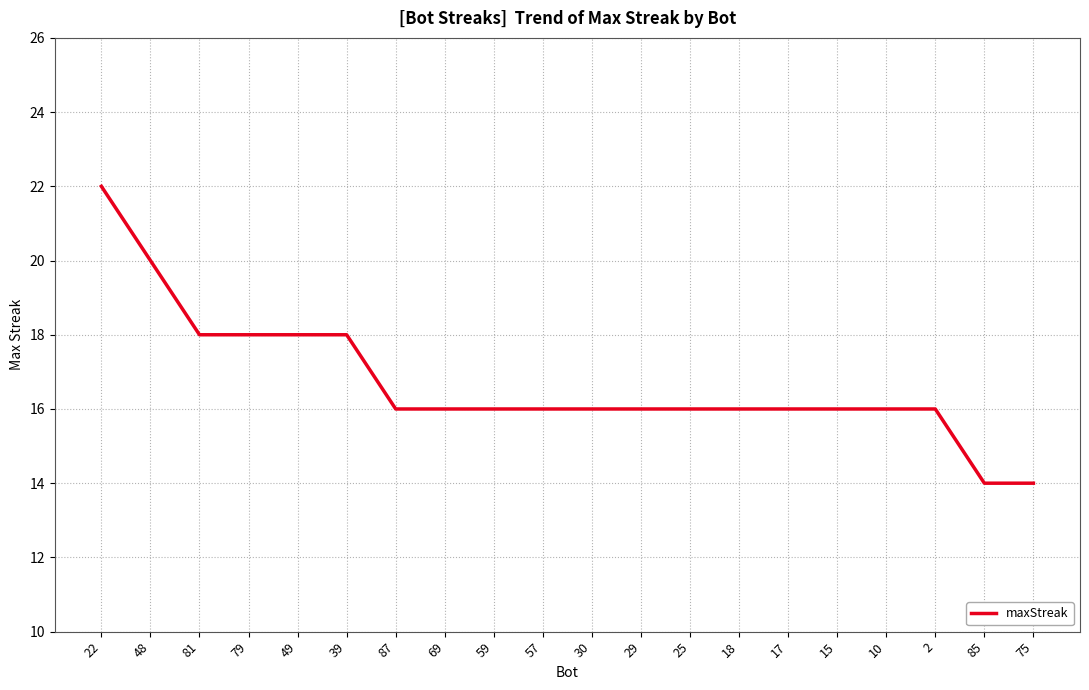

How many series are shown in this chart?

1